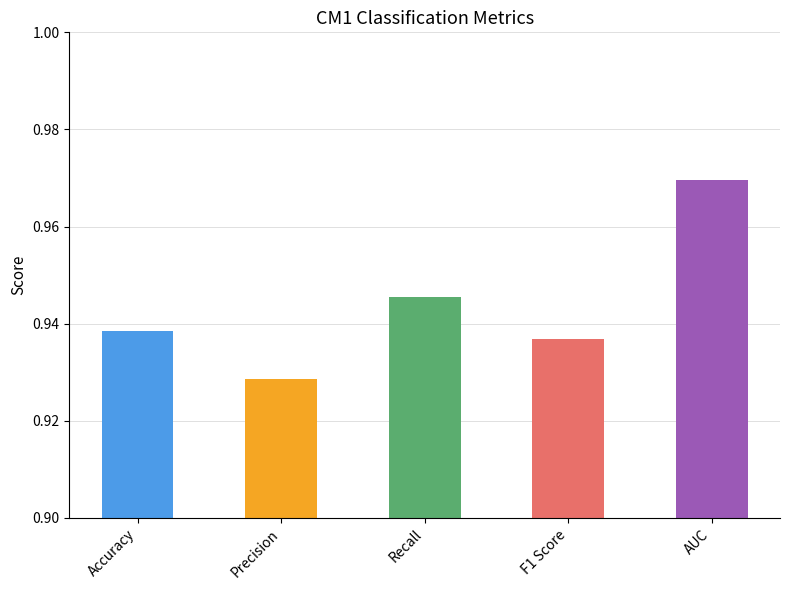

Count the number of data series in this chart.

1